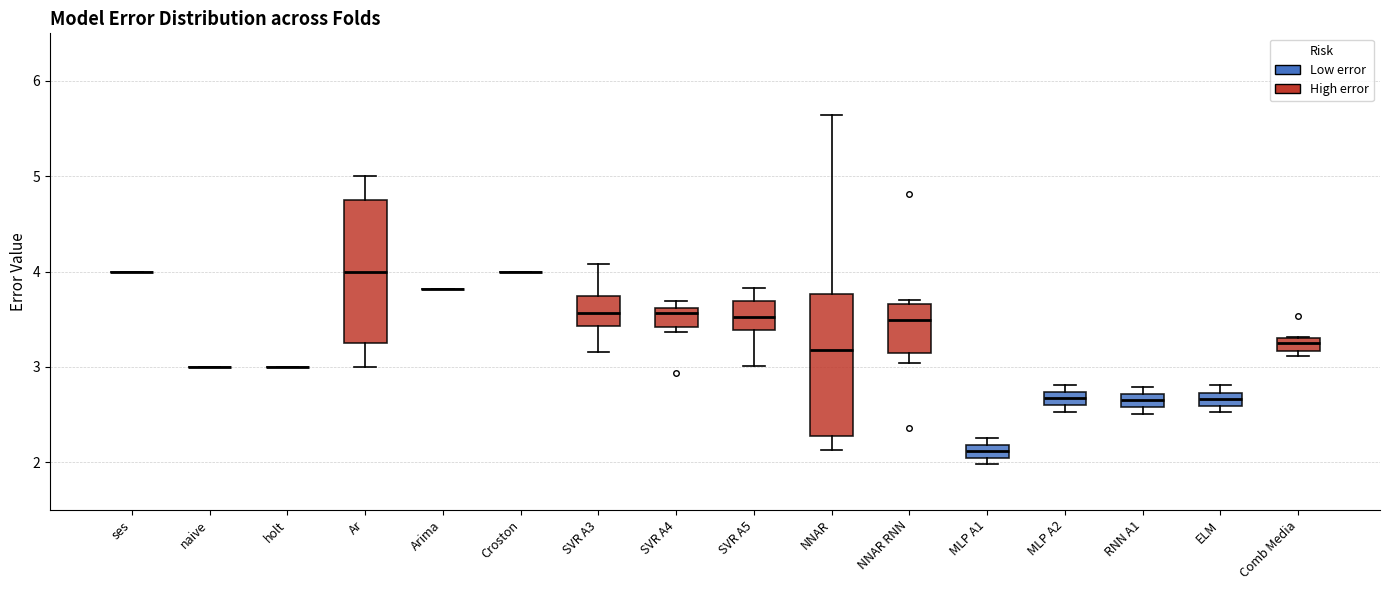

Where is the upper edge of the box for MLP A2 on the y-axis? The values are not printed on the chart, so give them approximately, as read against the axis.

2.7